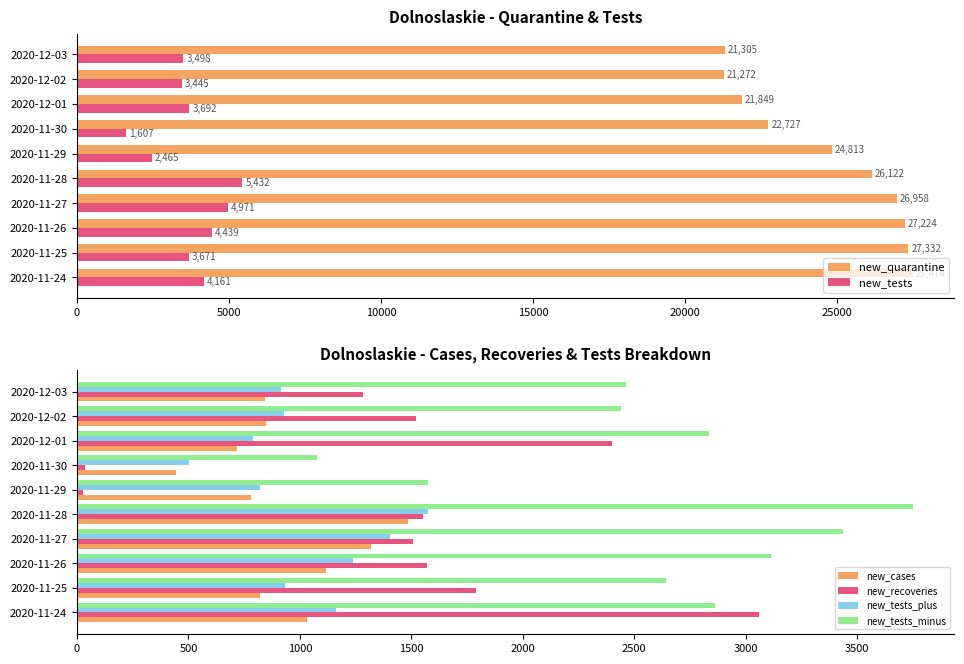

Is the value of new_tests_plus at 2020-12-02 greater than the value of new_cases at 2020-12-02?

Yes